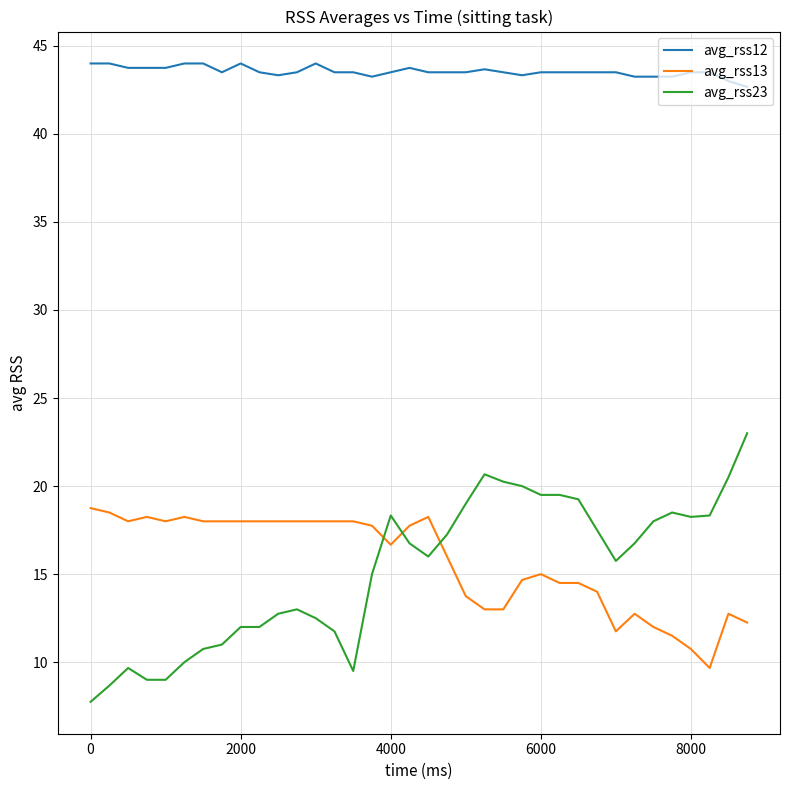

What is the minimum value for avg_rss13?

9.7